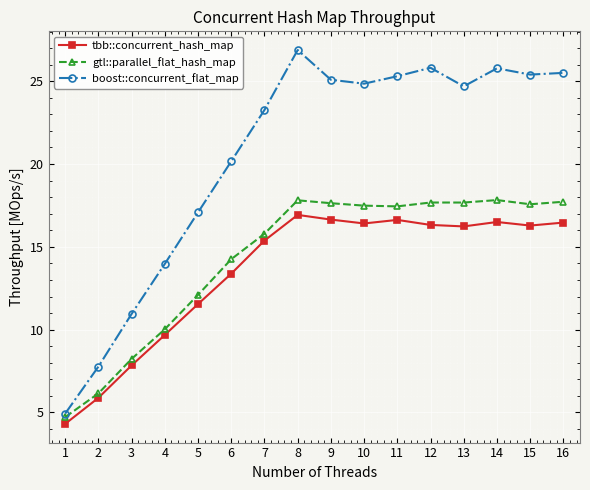

Which series has the largest total across all categories?

boost::concurrent_flat_map